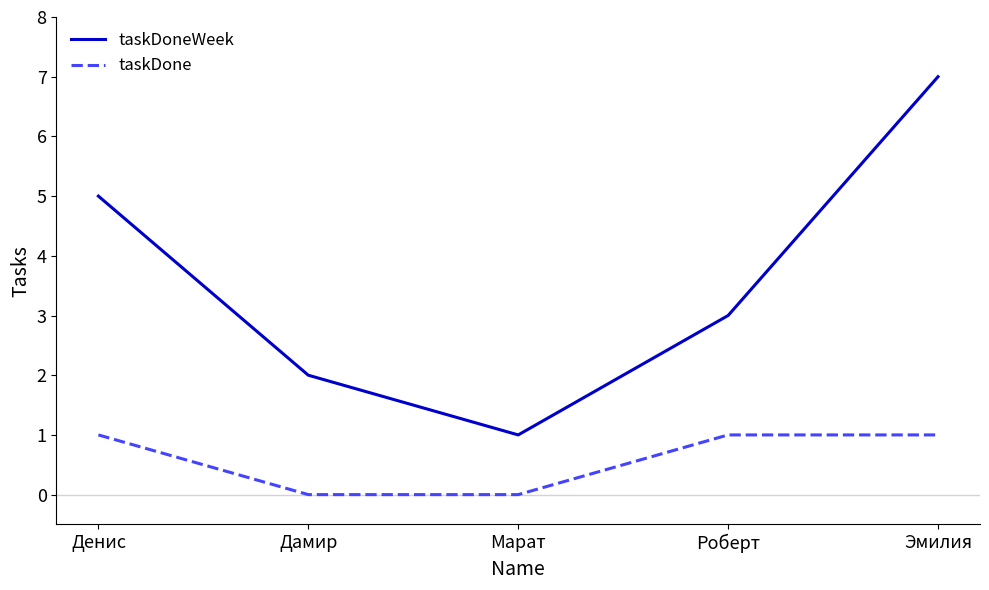

Which series changed the most between Роберт and Эмилия?

taskDoneWeek